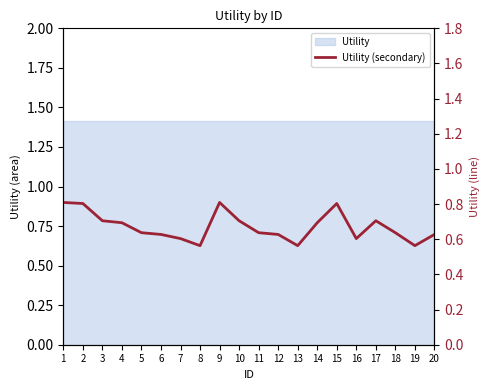

How many data points does each series have?

20